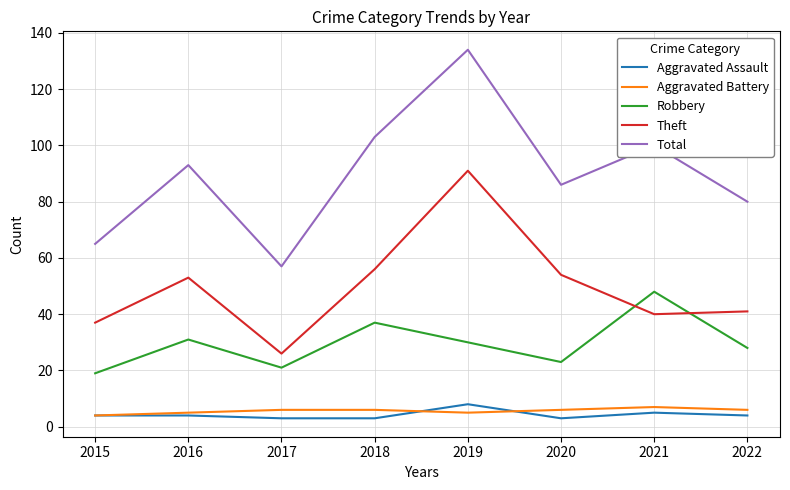

At which category does Robbery reach its first local peak?

2016